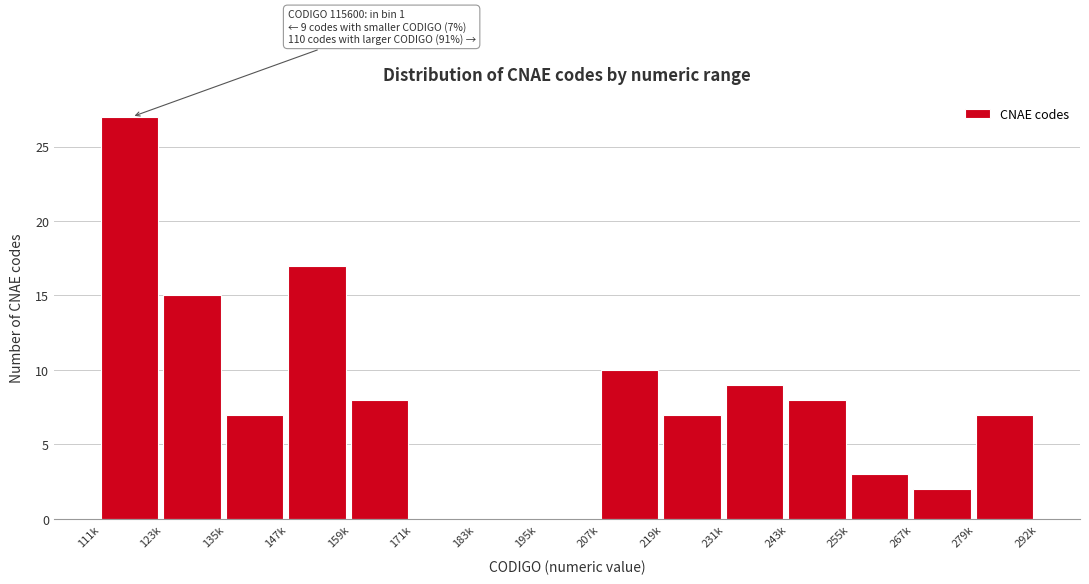

Reading left to right, list all the values displayed in this chart.

111k=27	123k=15	135k=7	147k=17	159k=8	171k=0	183k=0	195k=0	207k=10	219k=7	231k=9	243k=8	255k=3	267k=2	279k=7